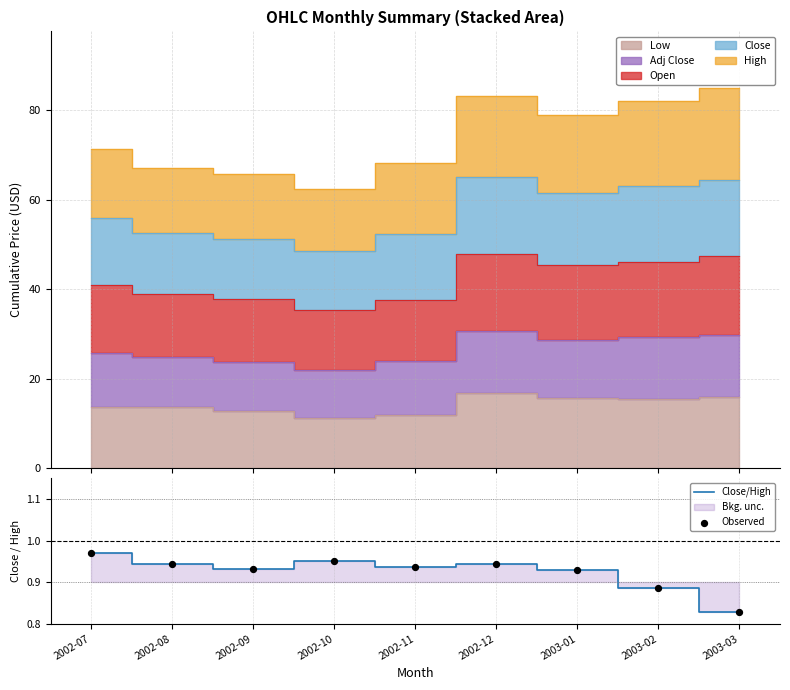

At how many categories does at least one series exceed 0?

9